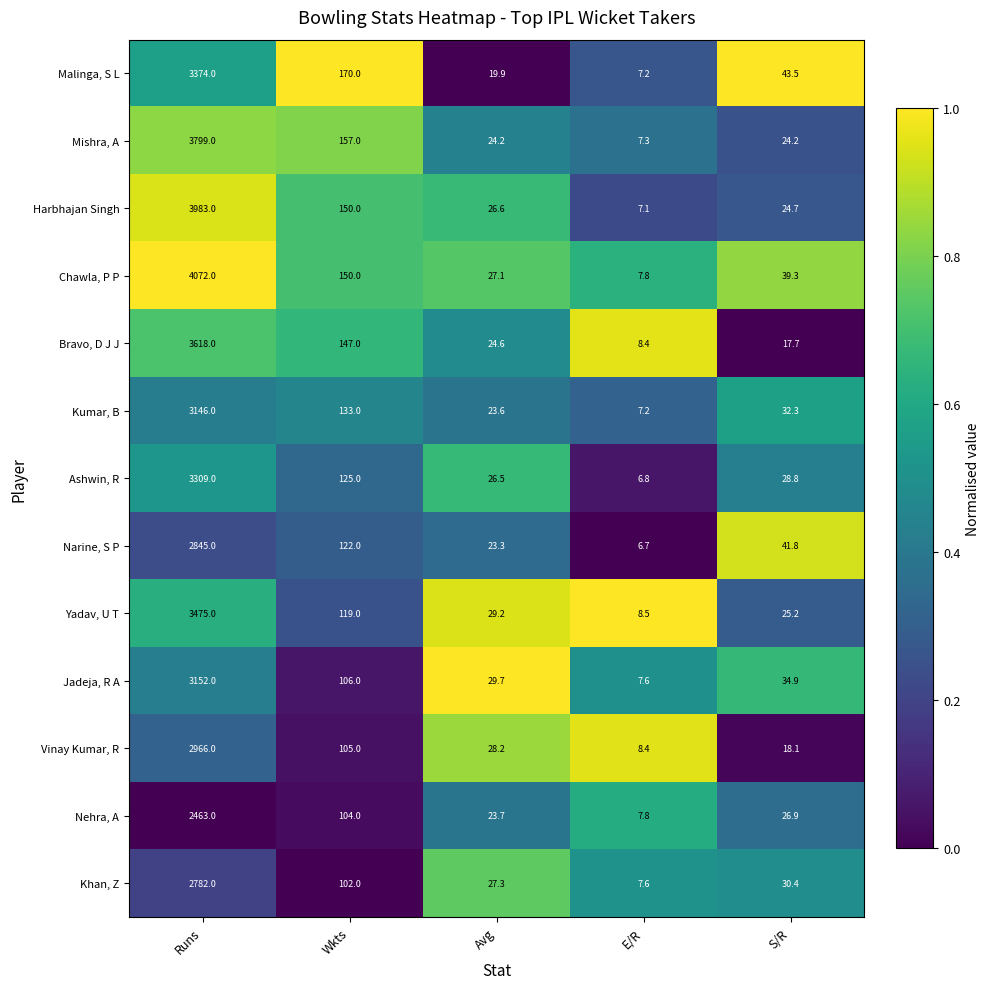

At which category is the sum across all series the highest?

Runs